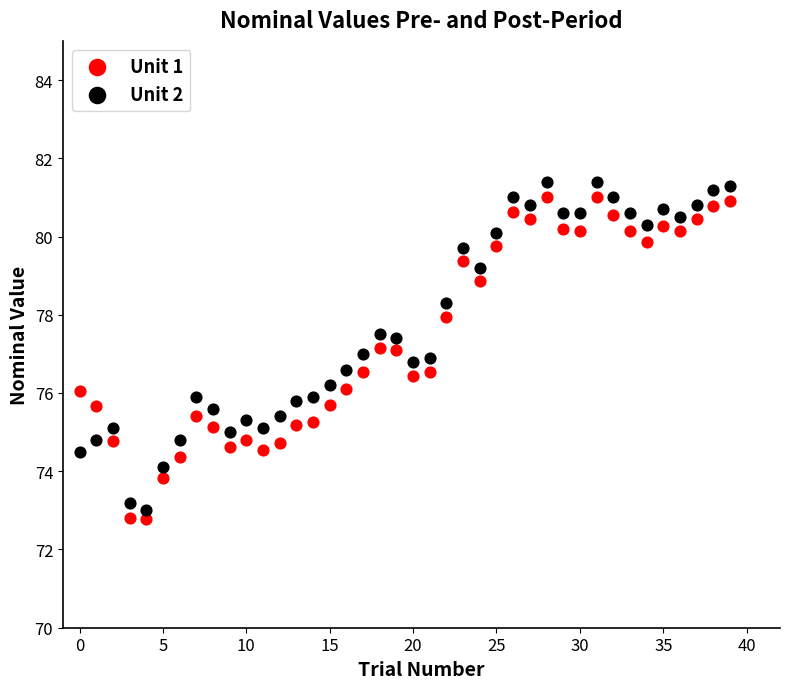

Across all data points, what is the range of Y values (max minus min)?

8.6